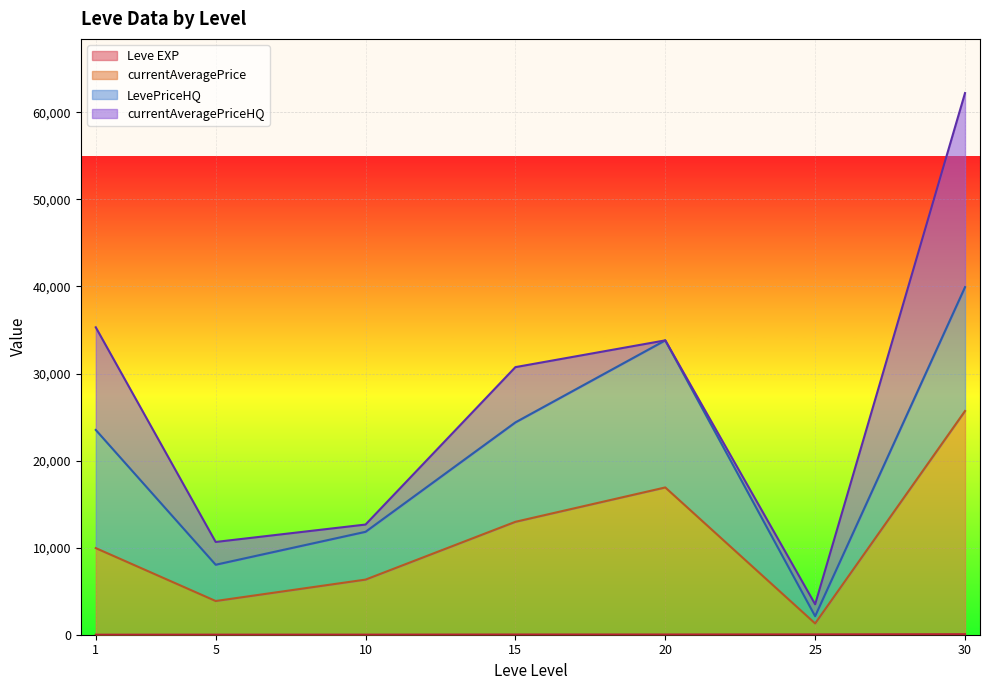

At which category is the sum across all series the highest?

30